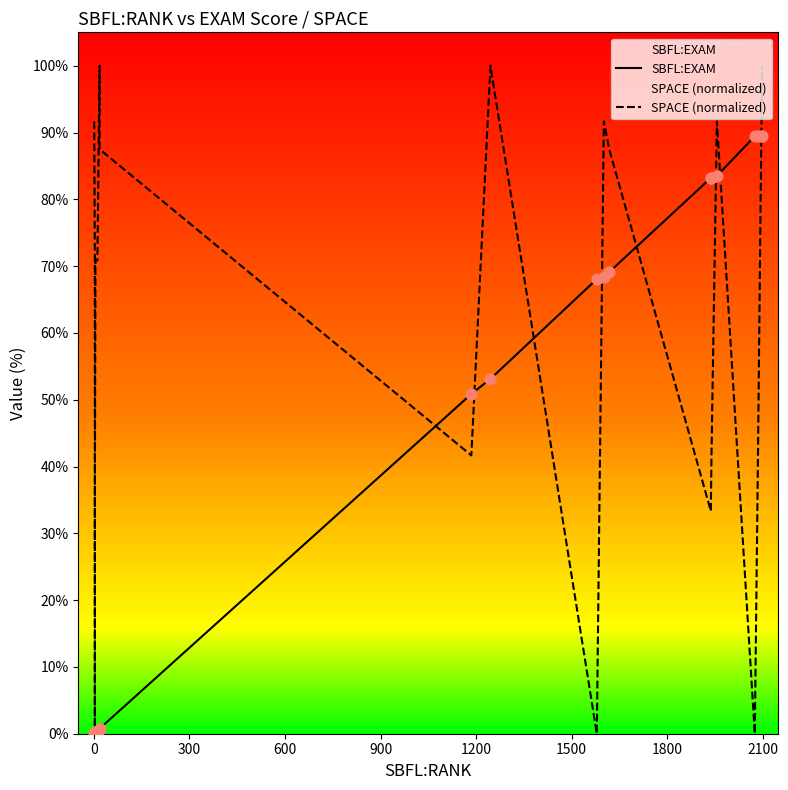

Which series has the largest total across all categories?

SPACE (normalized)